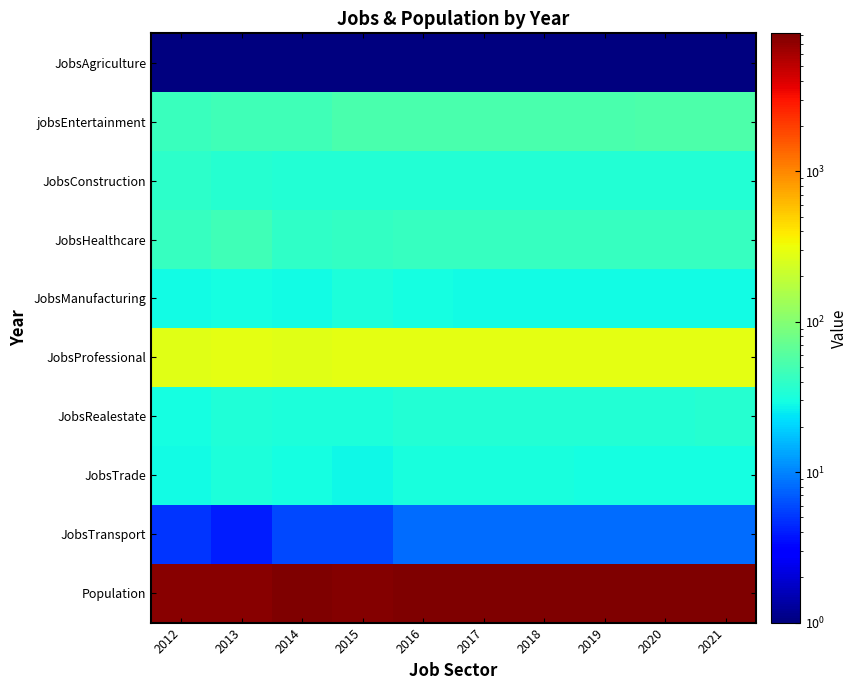

List the series in order of their peak value, highest first.

Population, JobsProfessional, jobsEntertainment, JobsHealthcare, JobsConstruction, JobsRealestate, JobsManufacturing, JobsTrade, JobsTransport, JobsAgriculture